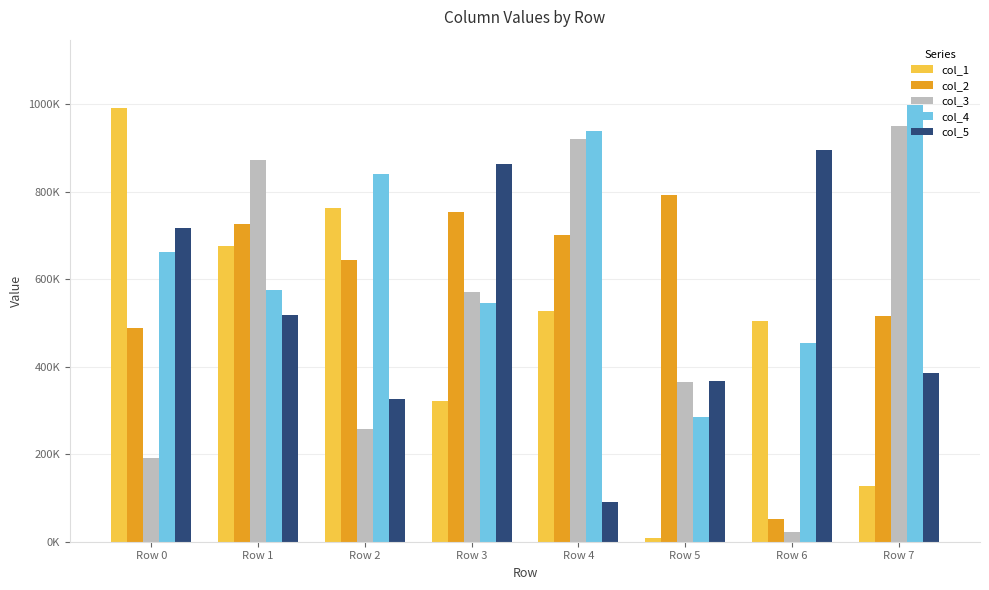

Does the chart contain any negative values?

No